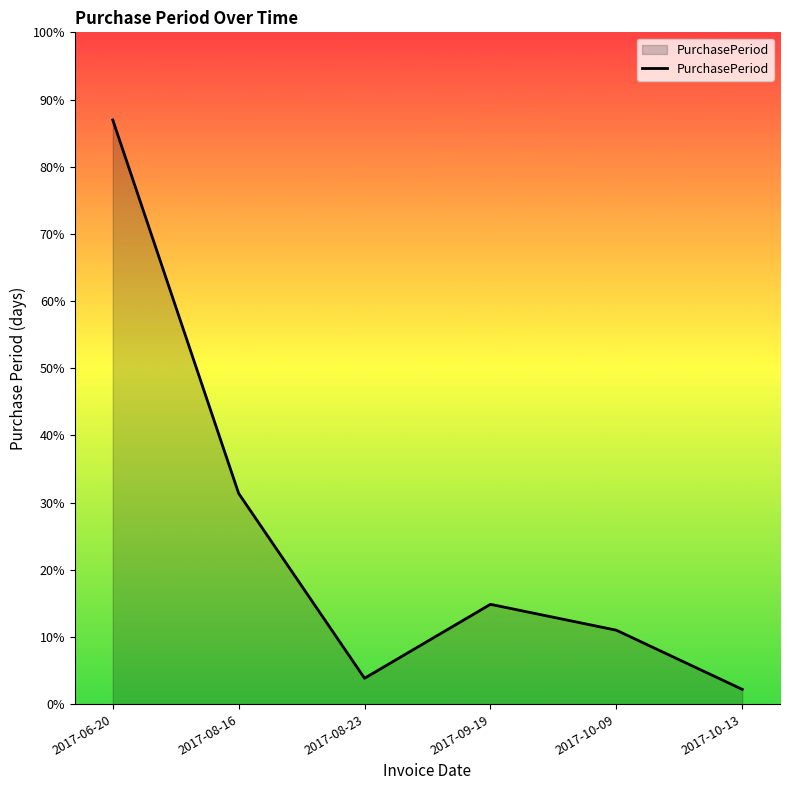

Rank the categories by value from lowest to highest.

2017-10-13, 2017-08-23, 2017-10-09, 2017-09-19, 2017-08-16, 2017-06-20